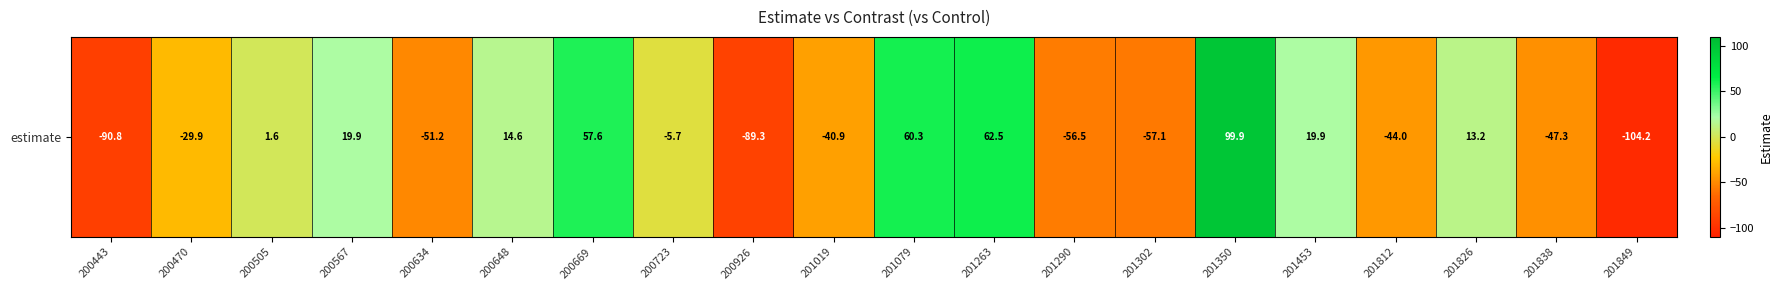

At which label is the value closest to -2?

200505